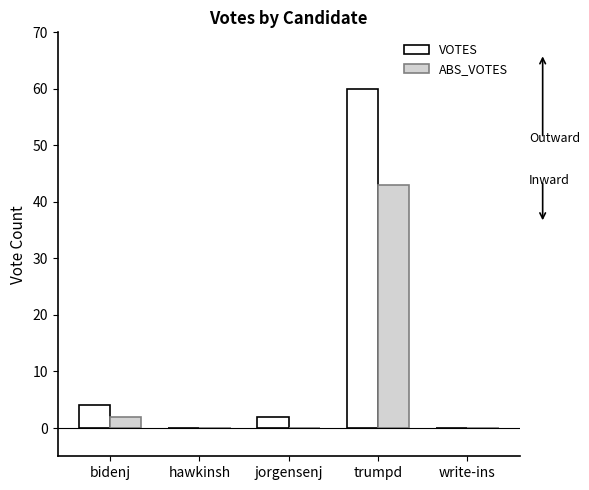

Reading left to right, list all the values displayed in this chart.

VOTES: bidenj=4	hawkinsh=0	jorgensenj=2	trumpd=60	write-ins=0
ABS_VOTES: bidenj=2	hawkinsh=0	jorgensenj=0	trumpd=43	write-ins=0